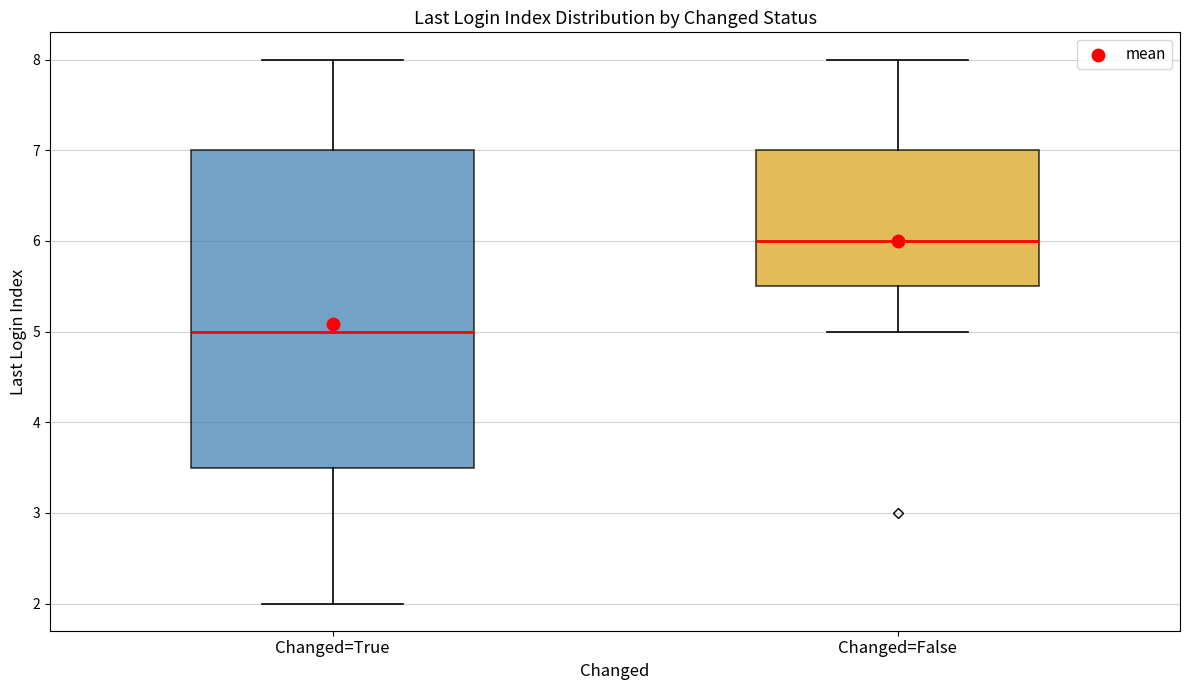

Where is the upper edge of the box for Changed=False on the y-axis? The values are not printed on the chart, so give them approximately, as read against the axis.

7.0